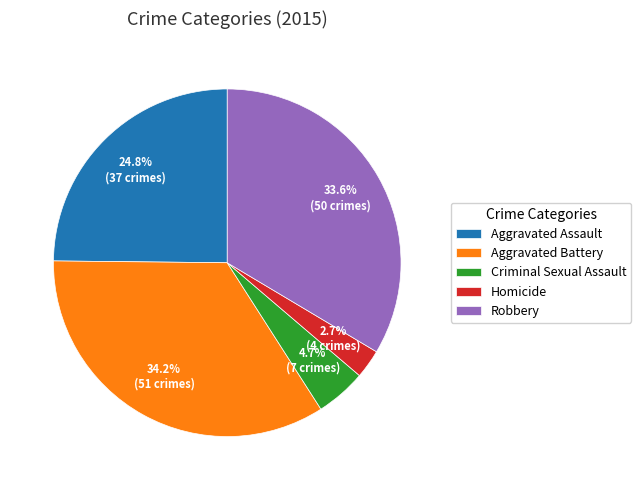

To the nearest percent, what is the average slice percentage?

20%